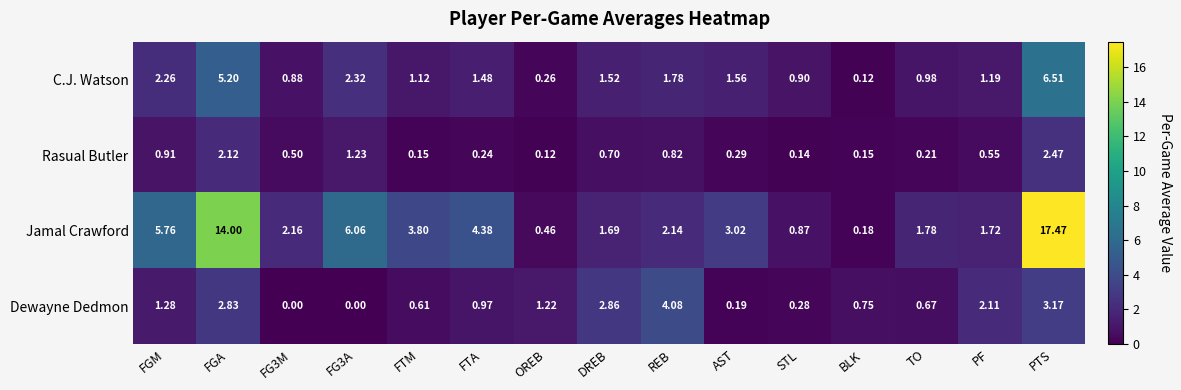

Rank the series at FTM from lowest to highest value.

Rasual Butler, Dewayne Dedmon, C.J. Watson, Jamal Crawford